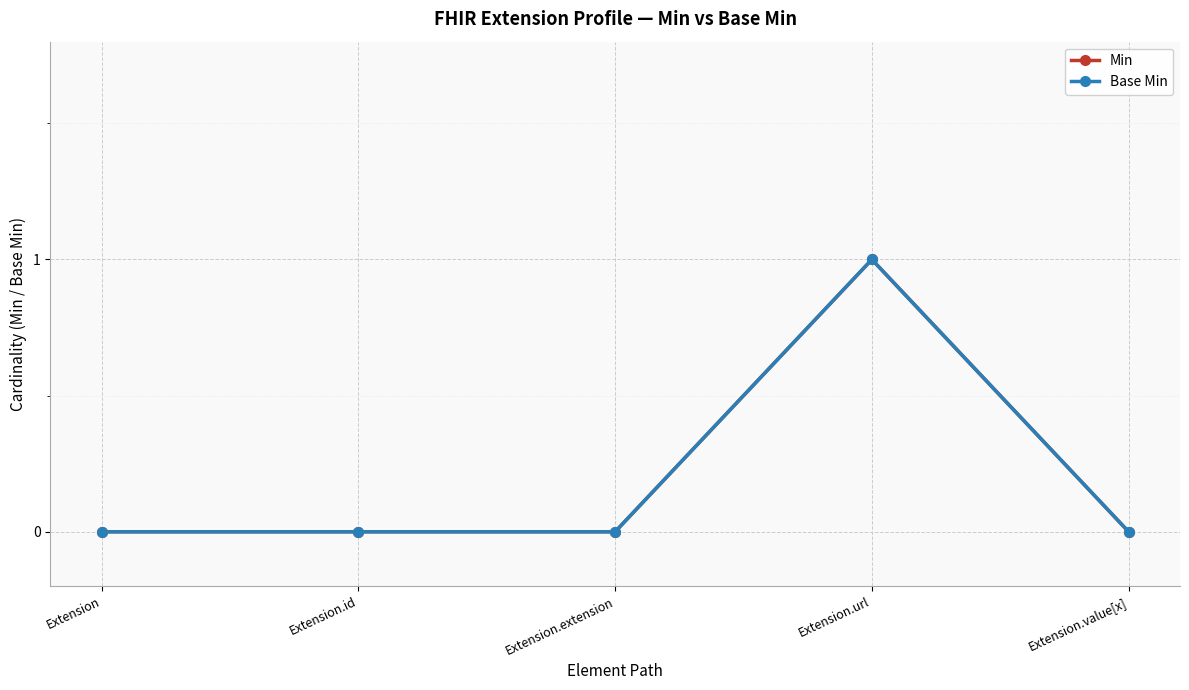

Reading right to left, extract all data points from this chart.

Min: Extension.value[x]=0	Extension.url=1	Extension.extension=0	Extension.id=0	Extension=0
Base Min: Extension.value[x]=0	Extension.url=1	Extension.extension=0	Extension.id=0	Extension=0